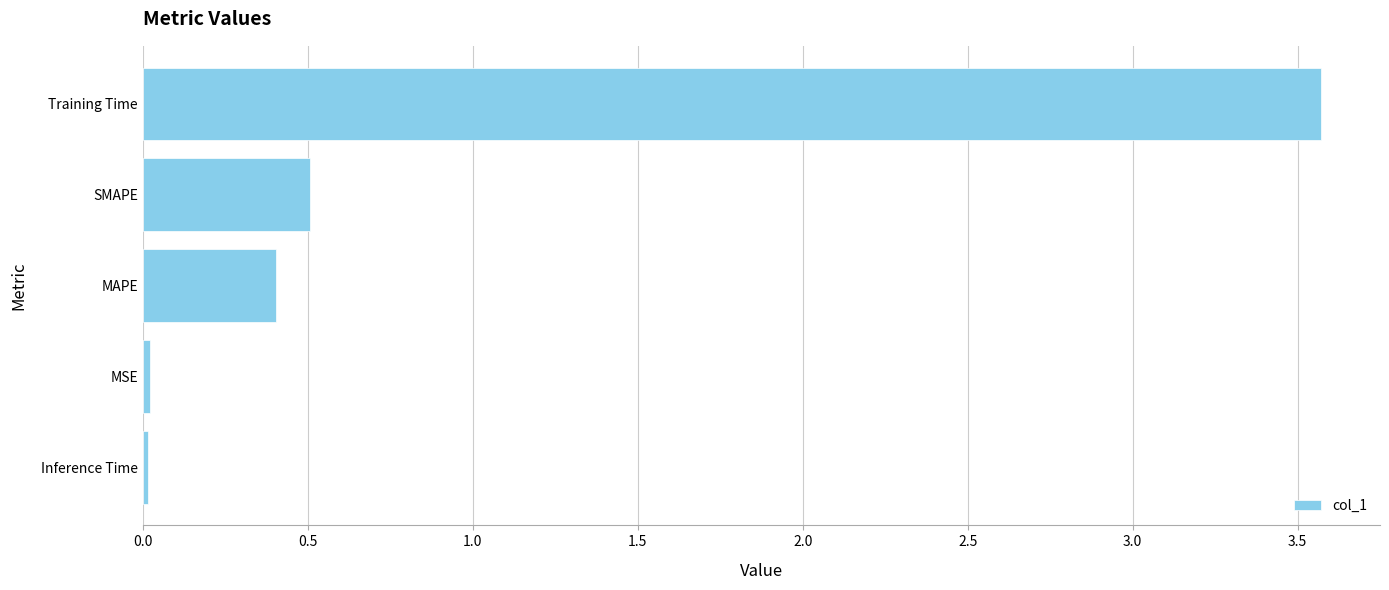

The chart shows a value of 0.4 at MAPE. True or false?

True